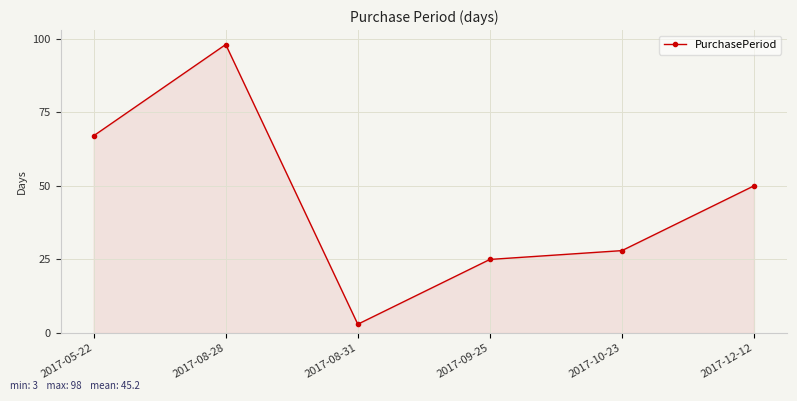

Between 2017-10-23 and 2017-12-12, which is larger?

2017-12-12